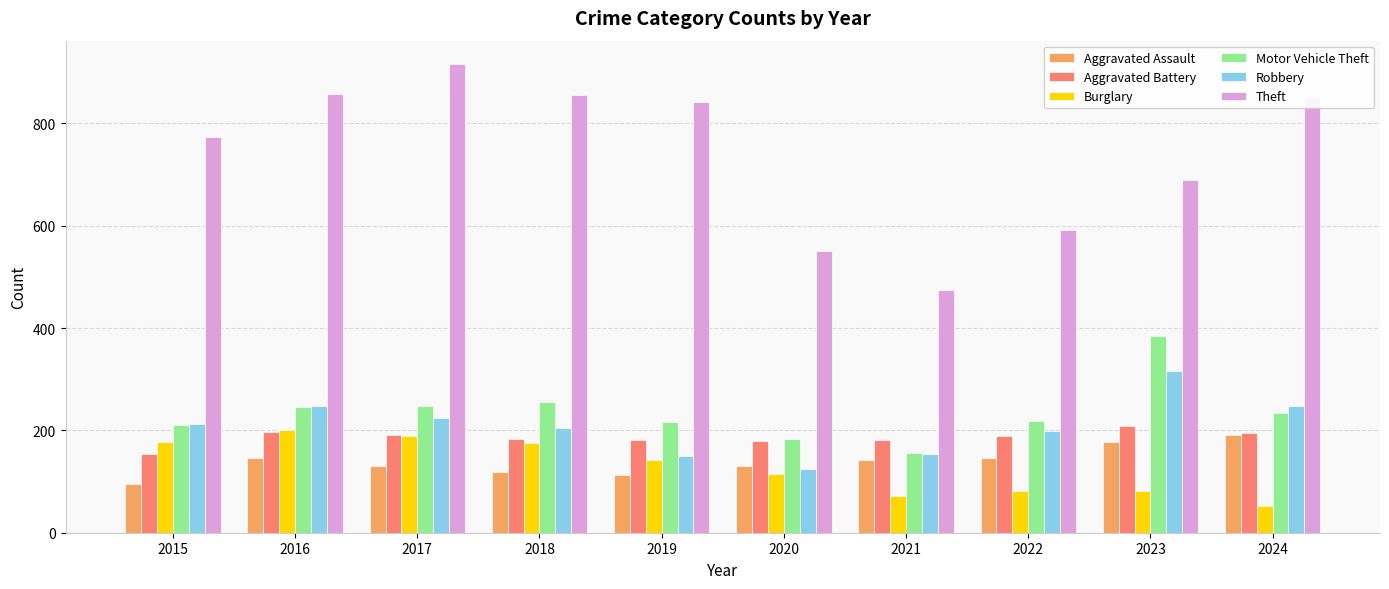

What is the difference between the second highest and minimum values in the Aggravated Battery series?

42